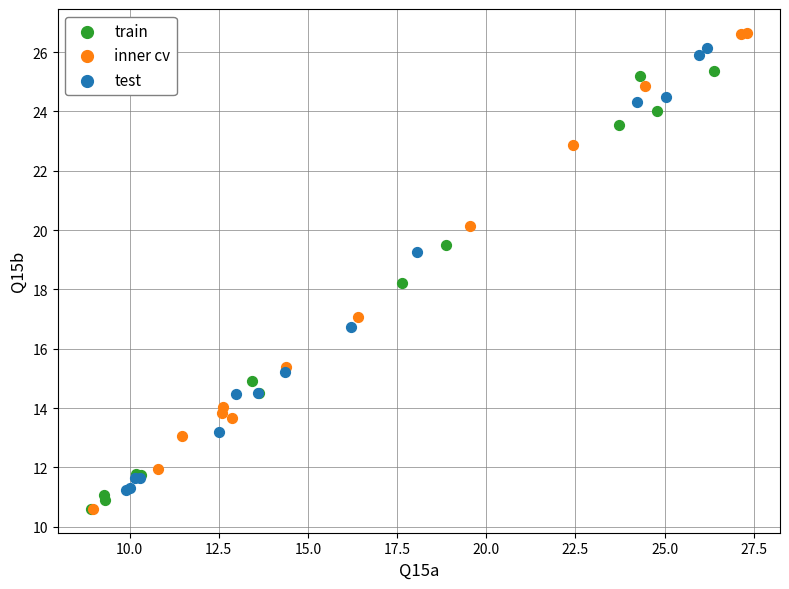

Which series has the largest Y range (max minus min)?

inner cv